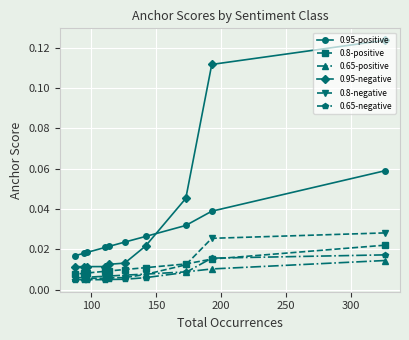

Count the 0.95-negative values in the range 0 to 1.

10